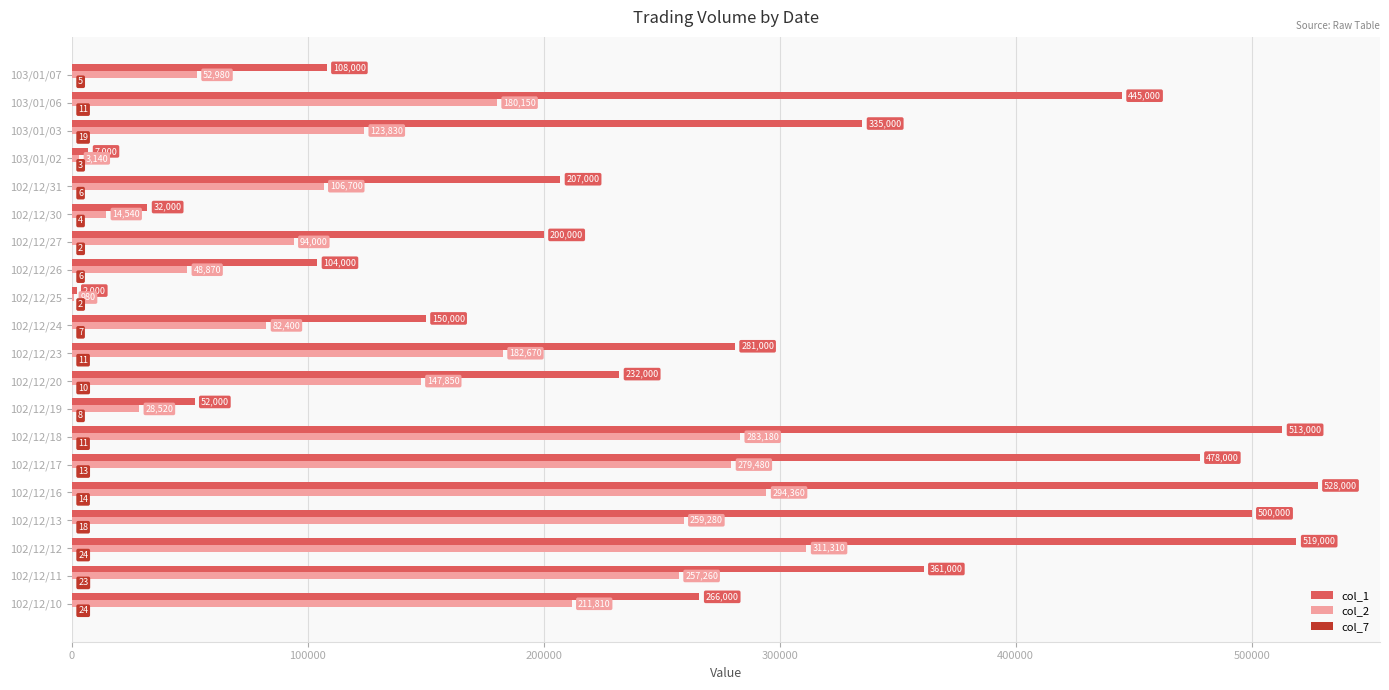

Between 102/12/25 and 103/01/06, which series saw the biggest shift?

col_1